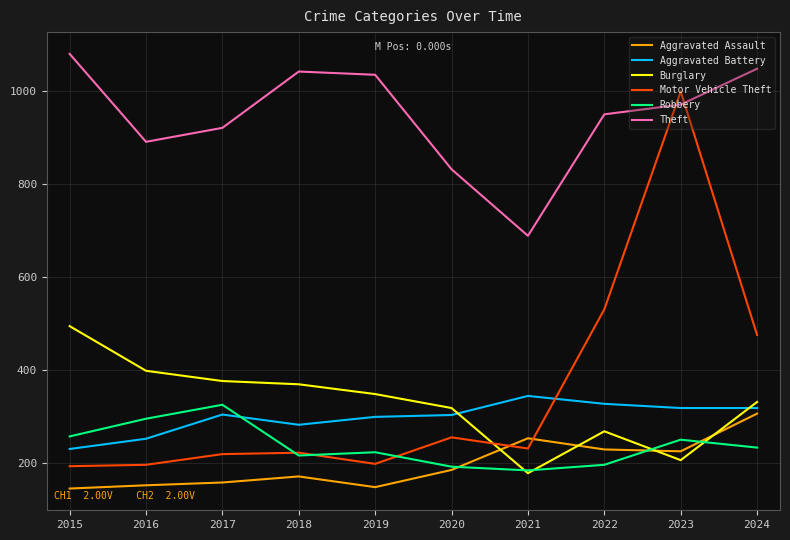

True or false: Theft and Aggravated Battery cross at least once.

False